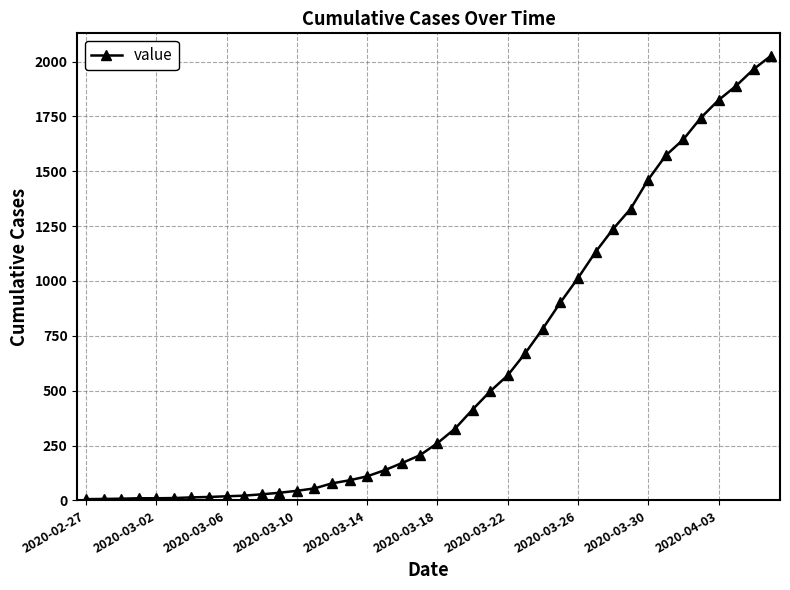

What is the average value?

609